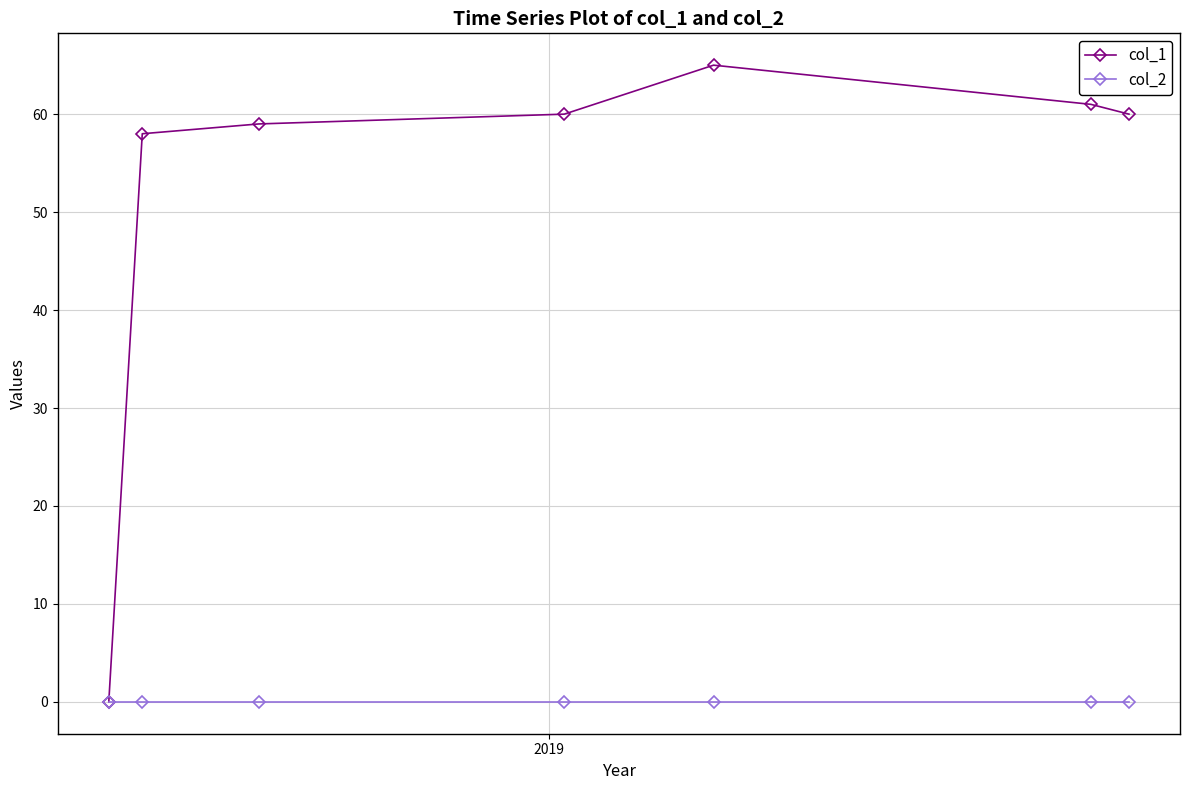

Rank the series by their maximum value, from highest to lowest.

col_1, col_2